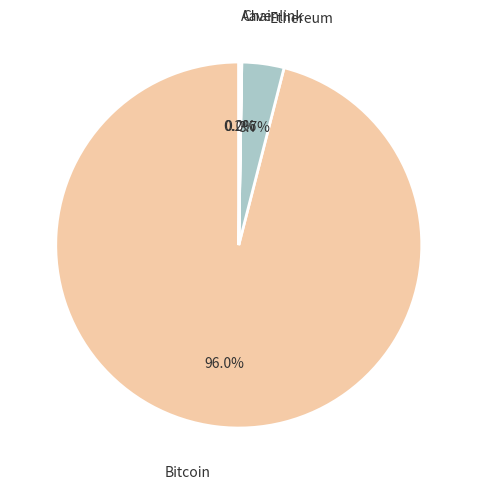

Combined, do Ethereum and Bitcoin account for over 50%?

Yes